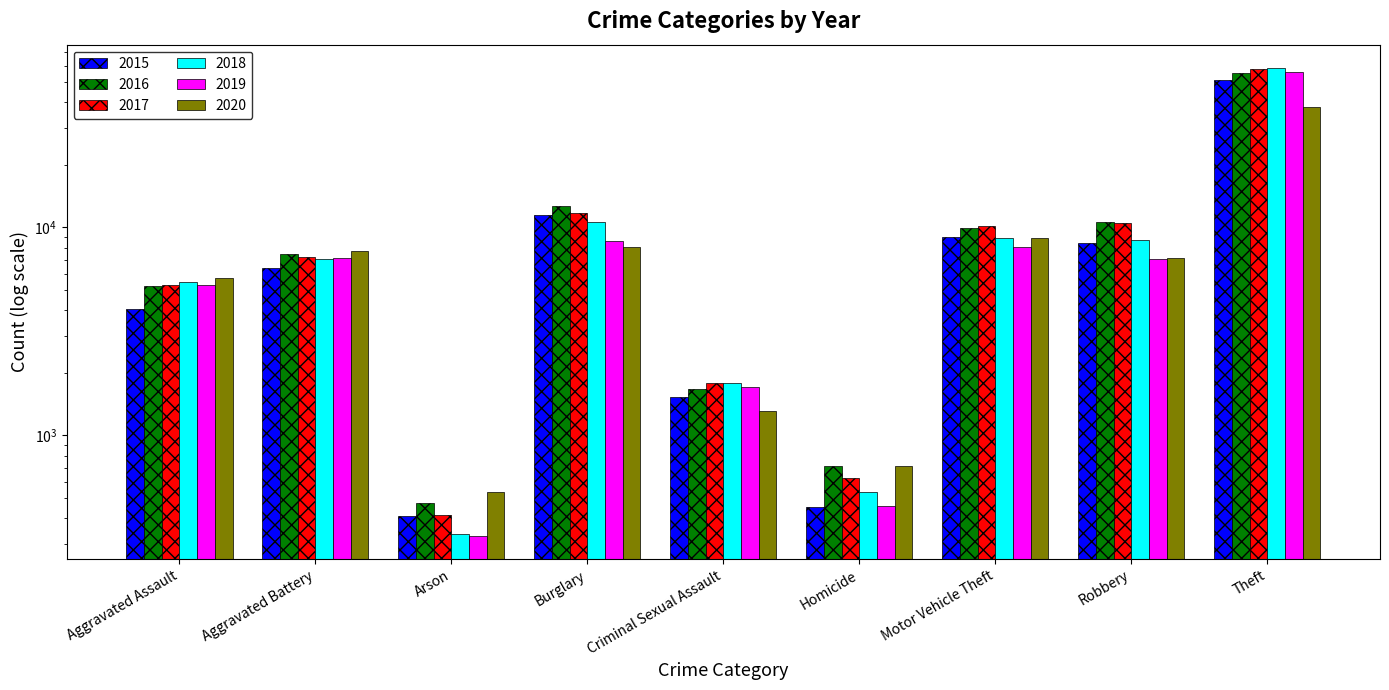

What is the spread (max minus min) of values at Aggravated Assault?

1659